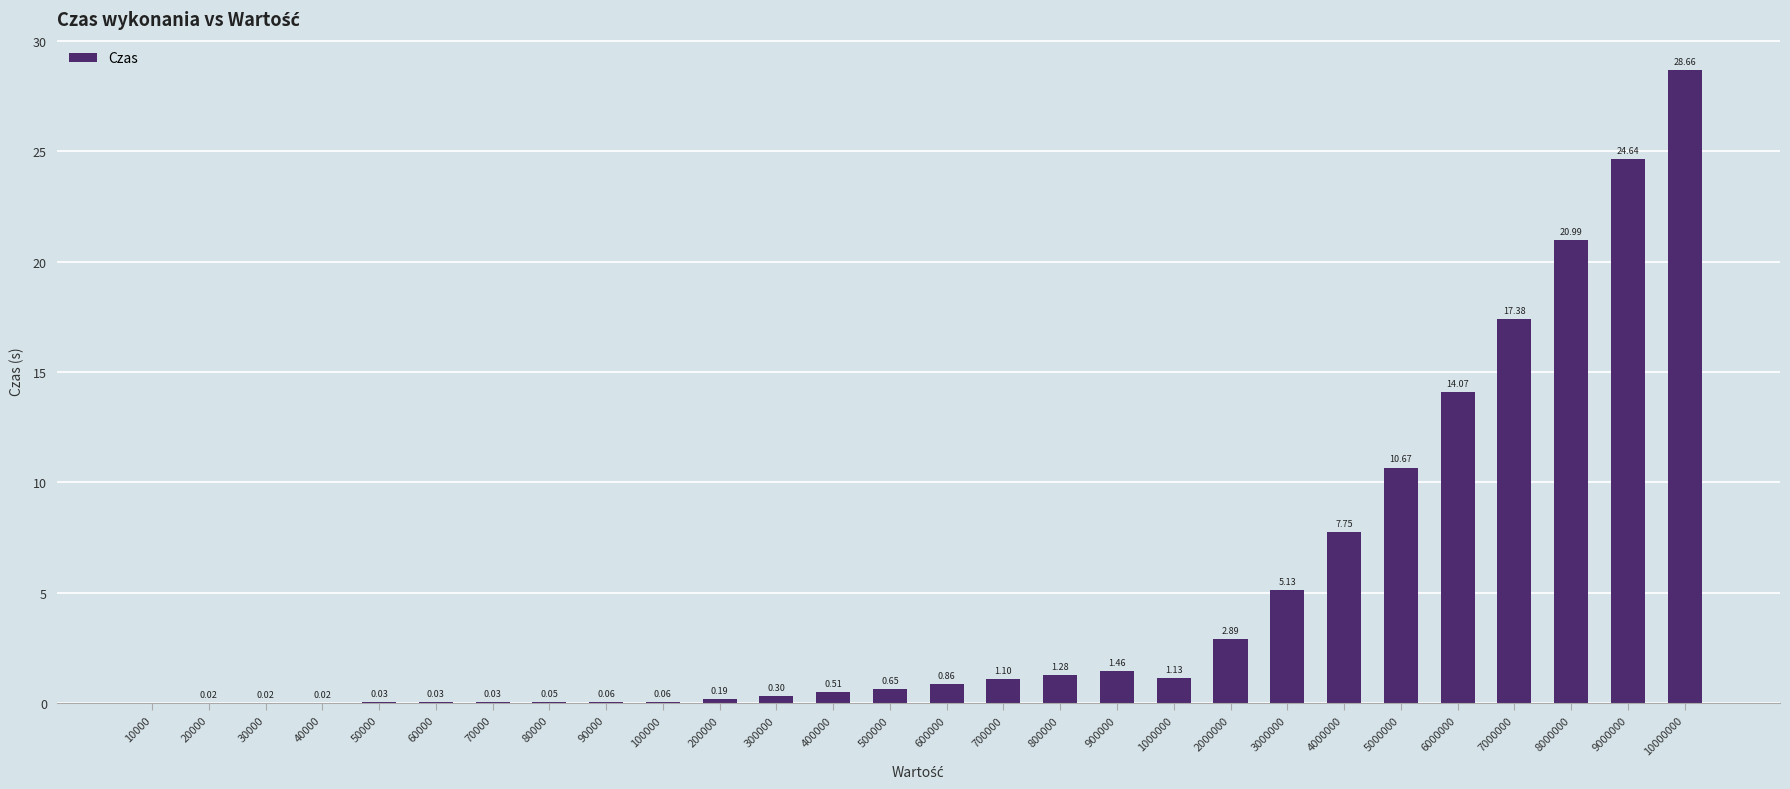

Between 7000000 and 8000000, which is larger?

8000000